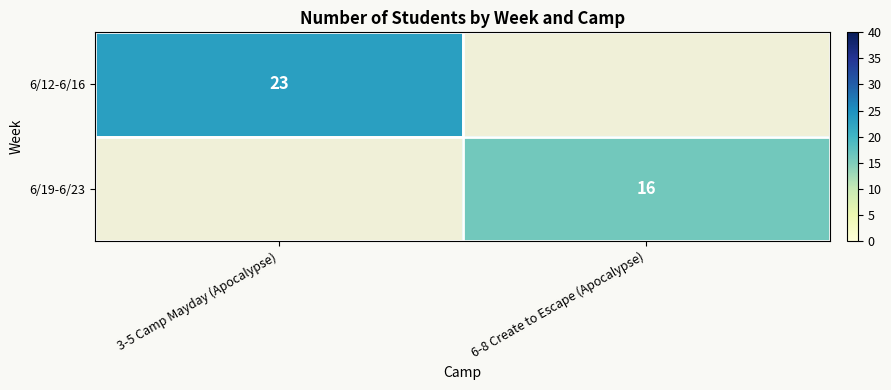

The 6/12-6/16 series shows 9.5 at 3-5 Camp Mayday (Apocalypse). True or false?

False